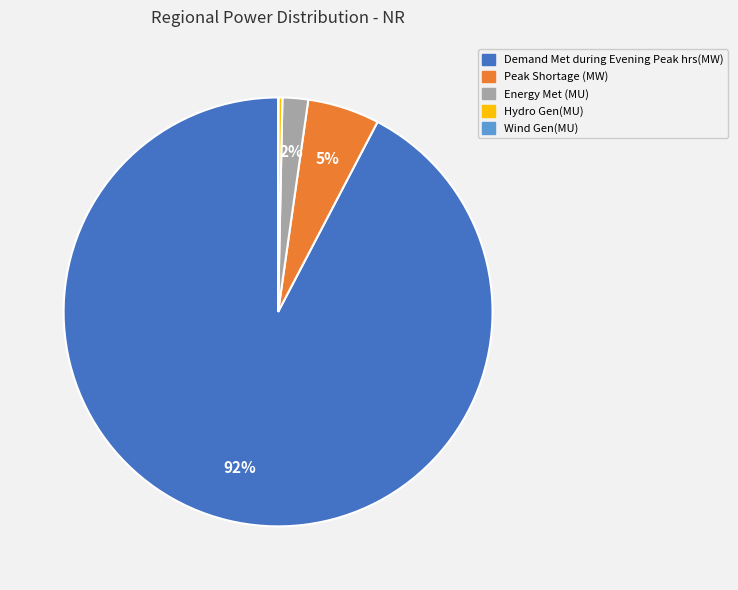

Which category has the biggest portion of the pie?

Demand Met during Evening Peak hrs(MW)